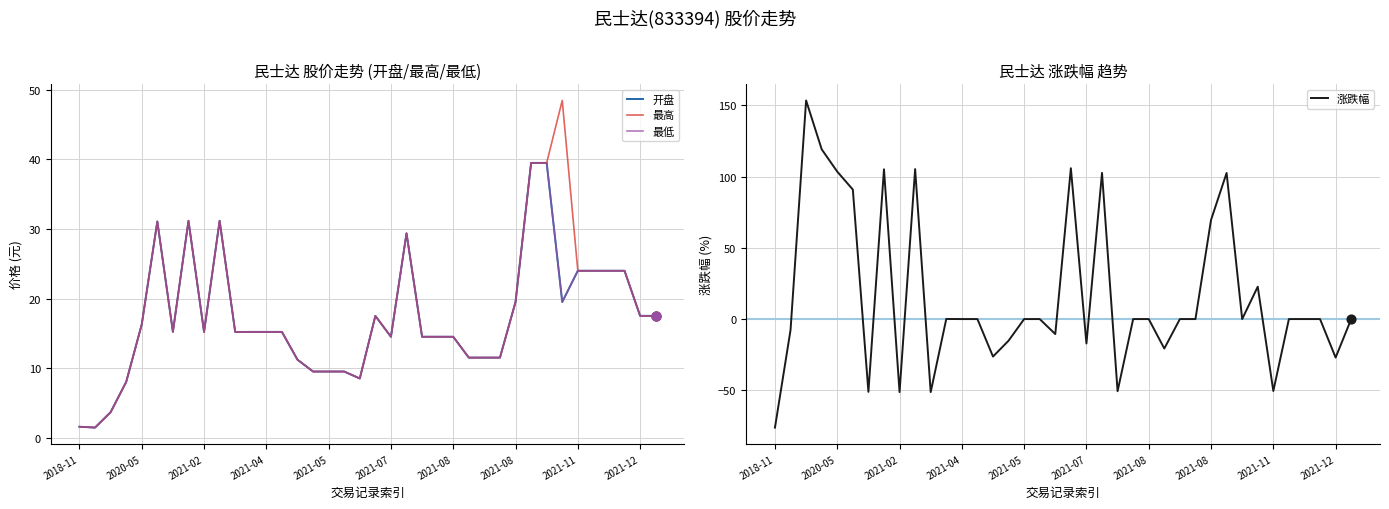

Which series has the widest spread of Y values?

涨跌幅